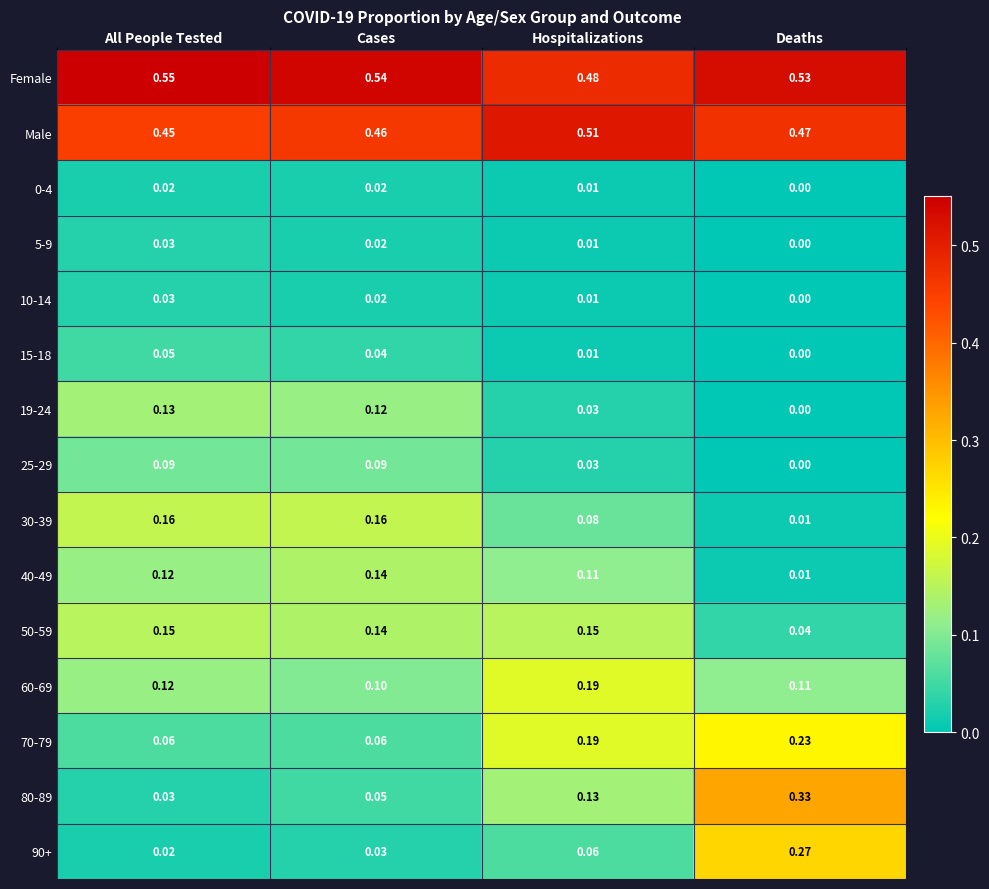

List the labels in order of Female value, largest first.

All People Tested, Cases, Deaths, Hospitalizations